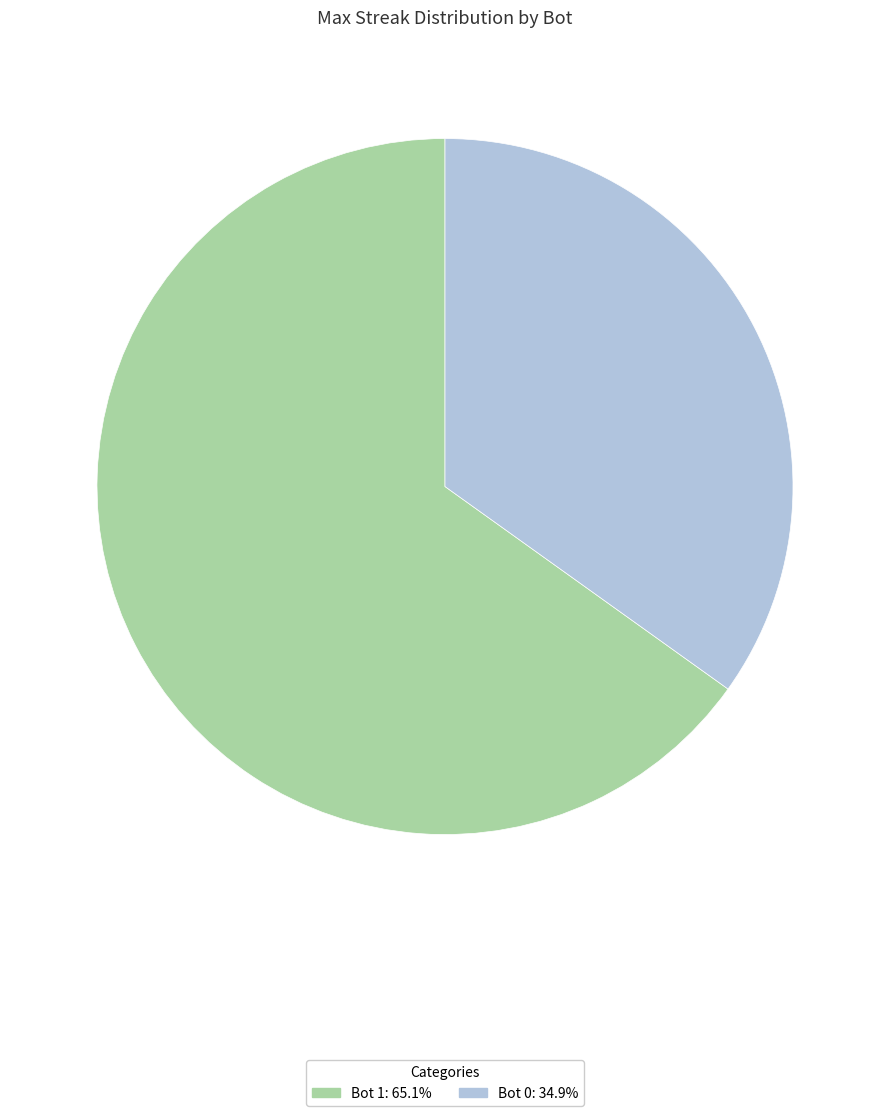

Does any single category account for the majority?

Yes